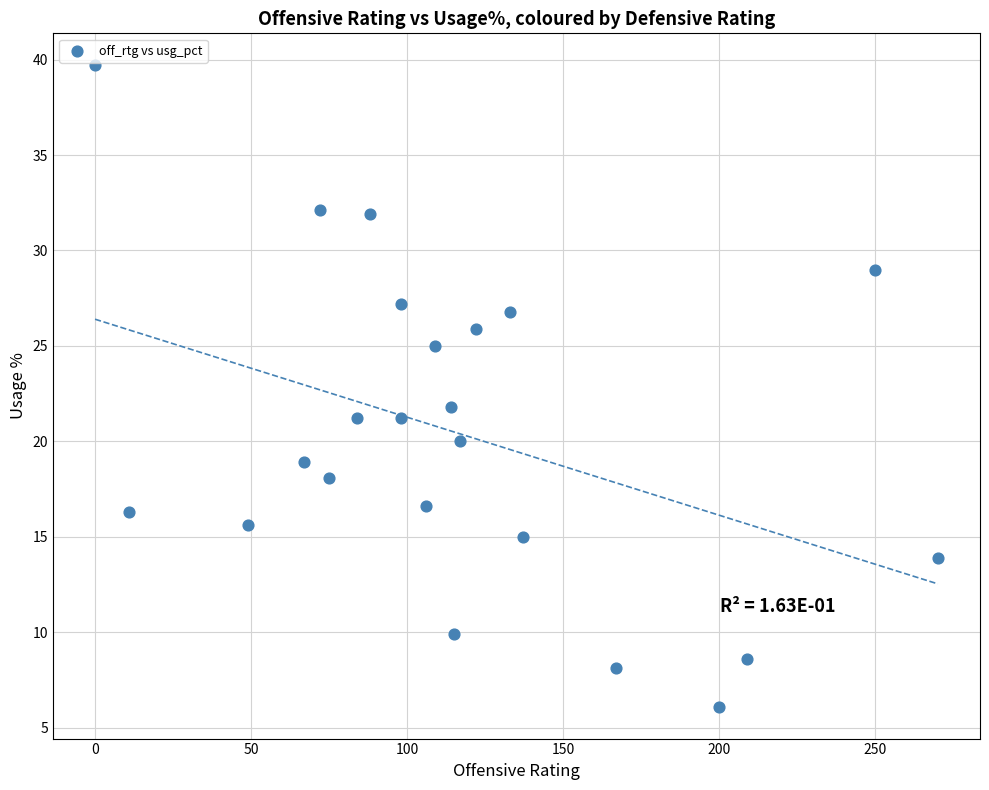

What is the range of X values (max minus min)?

270.0